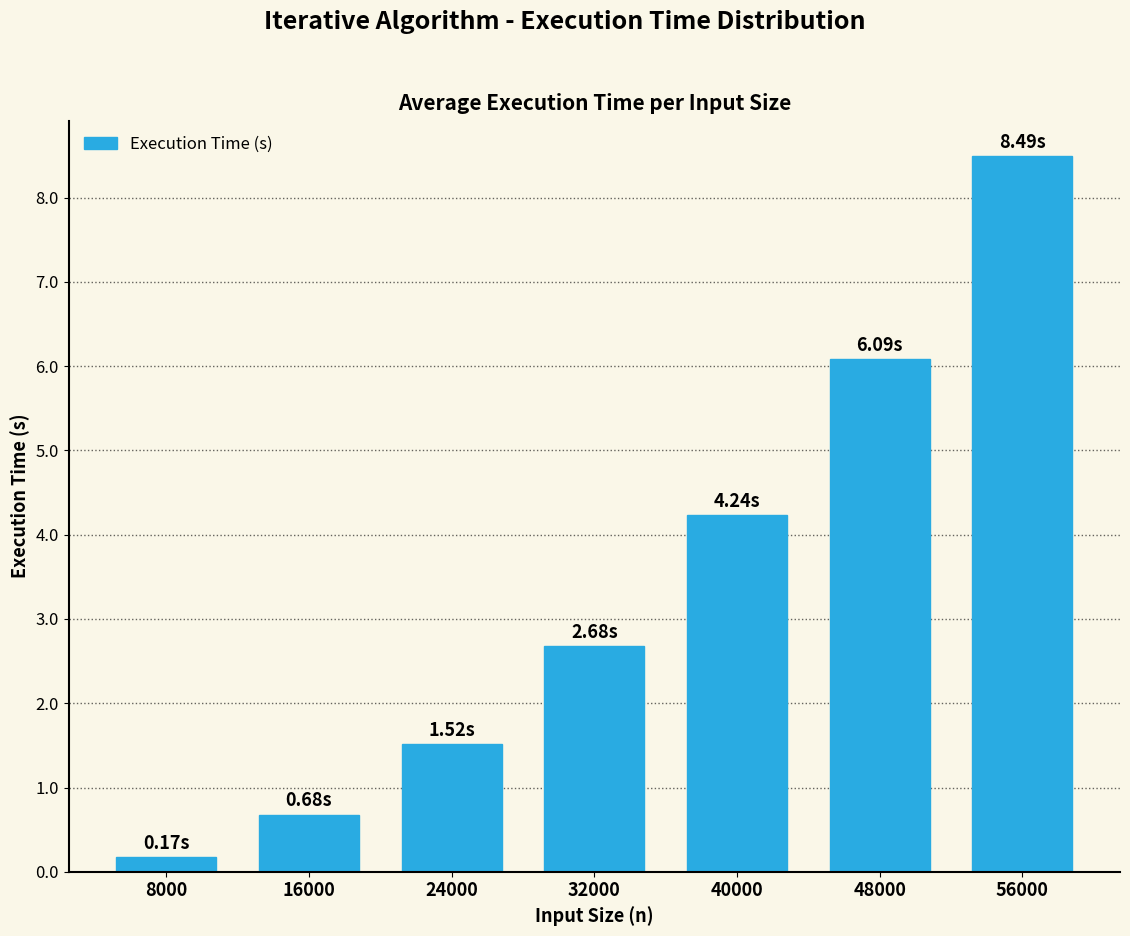

What is the ratio of the value at 40000 to the value at 24000?

2.8